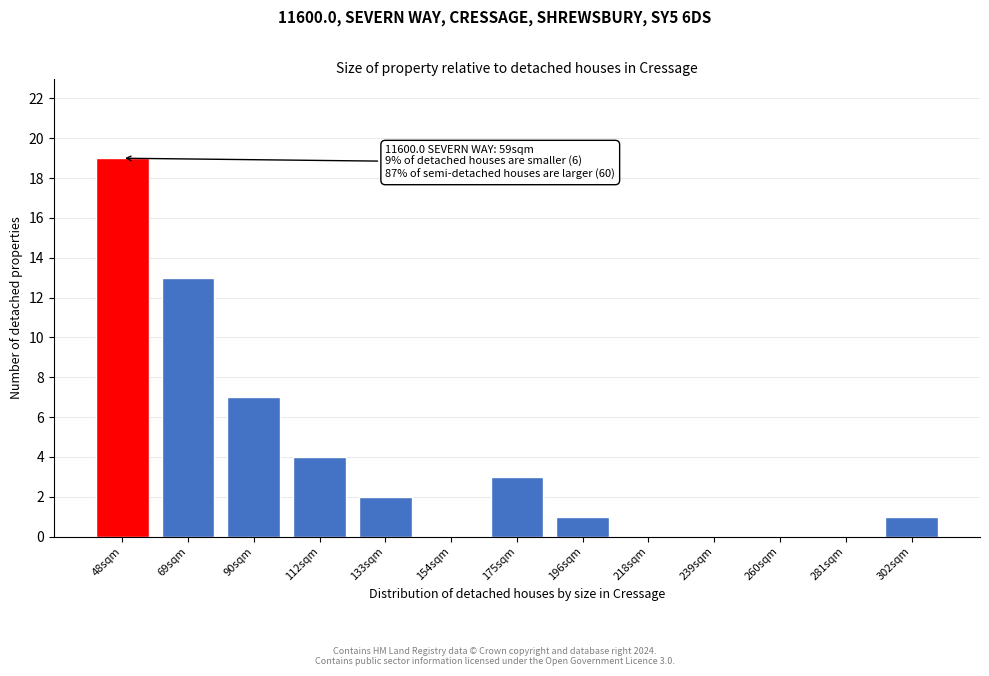

Reading left to right, extract all data points from this chart.

48sqm=19	69sqm=13	90sqm=7	112sqm=4	133sqm=2	154sqm=0	175sqm=3	196sqm=1	218sqm=0	239sqm=0	260sqm=0	281sqm=0	302sqm=1